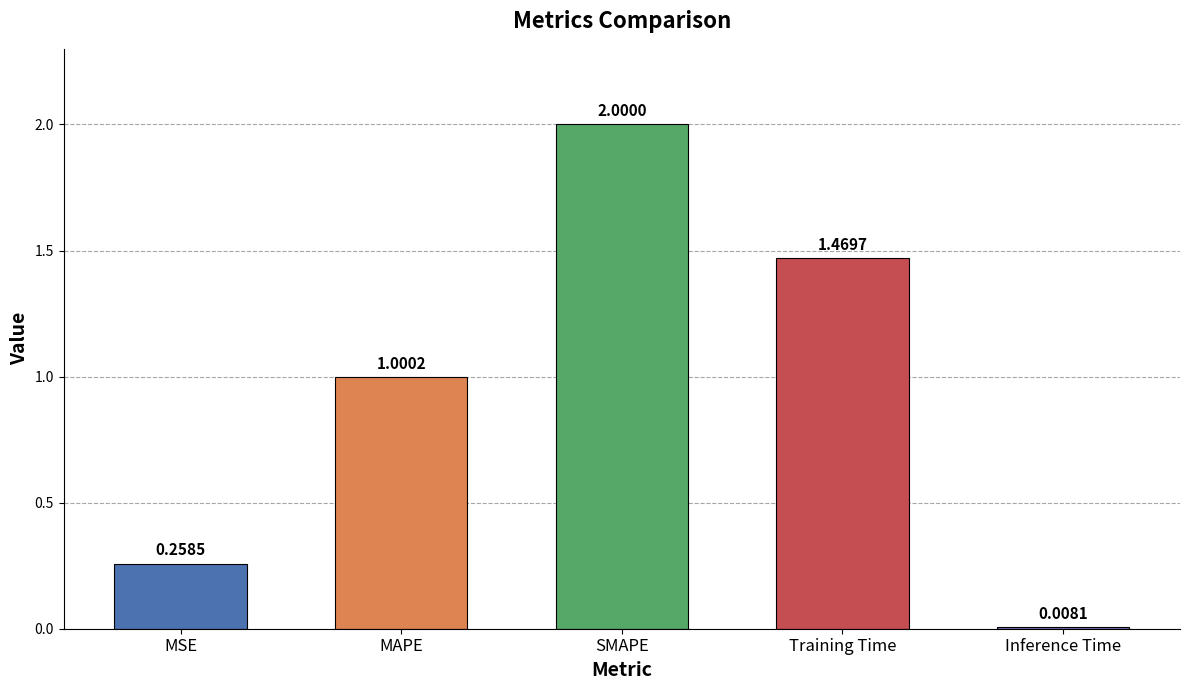

How many data points are above 1?

3